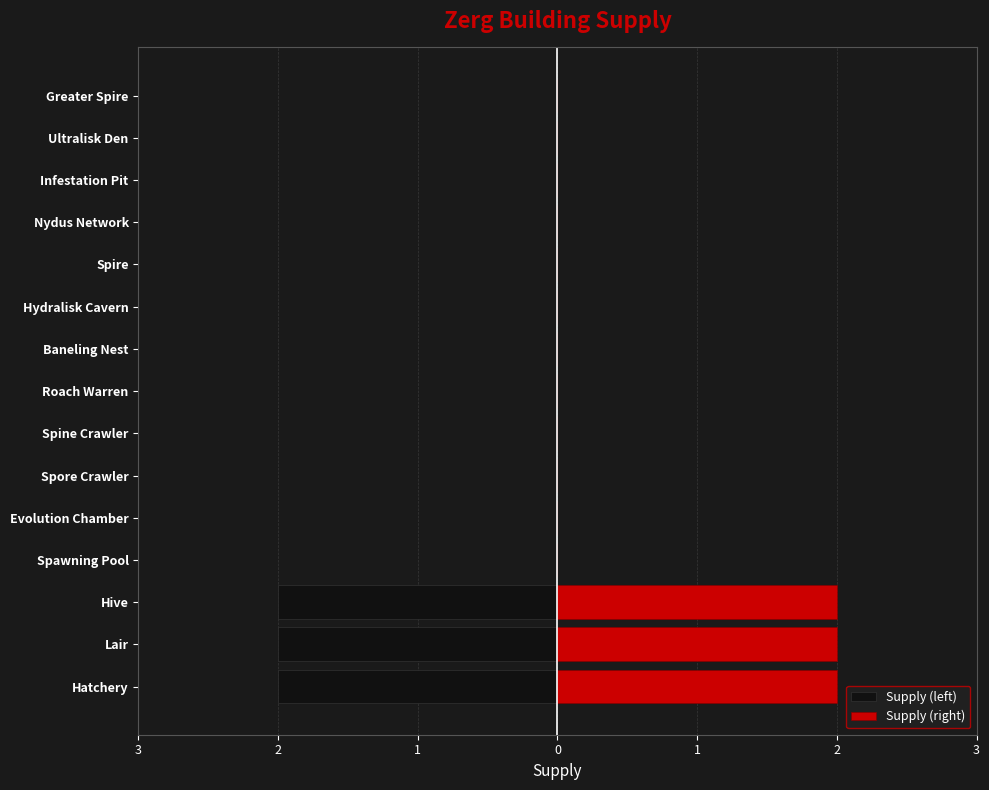

How many bars are there in total?

30